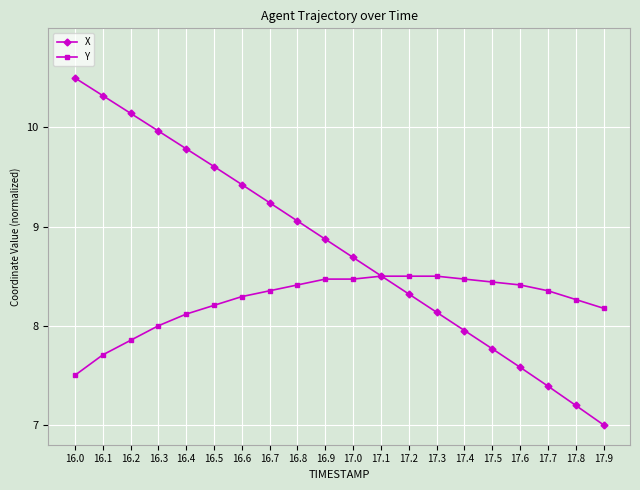

Rank the series by their average value, from lowest to highest.

Y, X